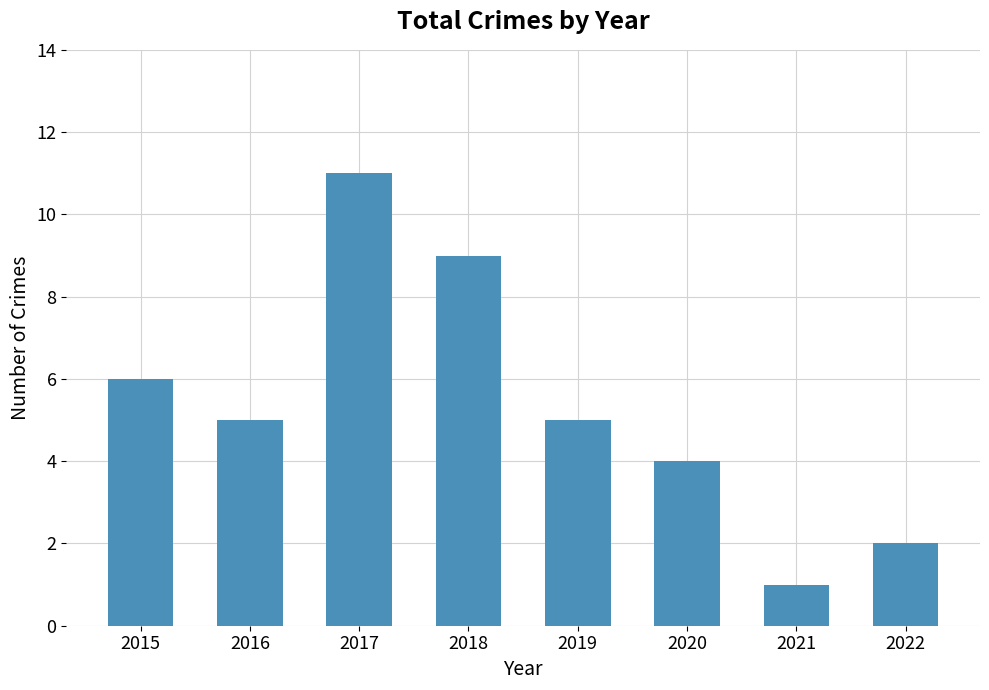

How many distinct data groups are displayed?

1